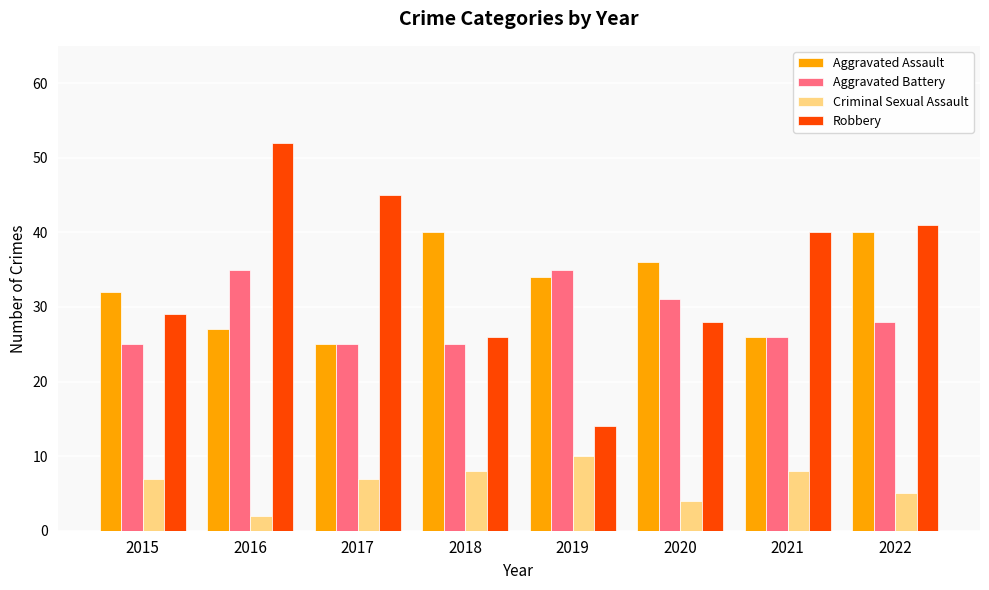

What is the minimum value for Criminal Sexual Assault?

2